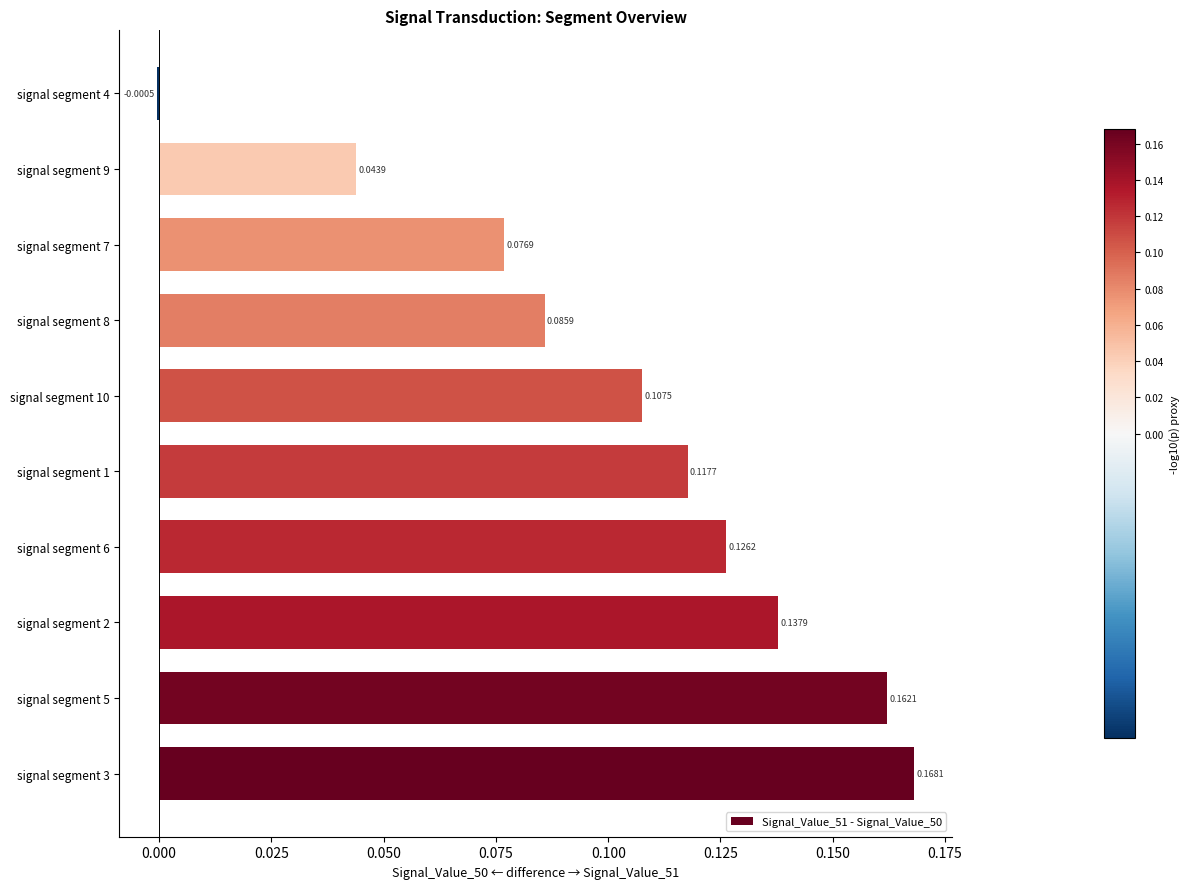

Between signal segment 7 and signal segment 4, which is larger?

signal segment 7